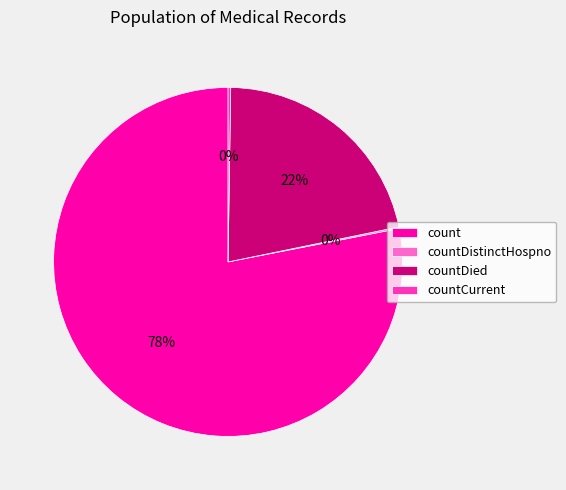

The countDied slice represents 30% of the pie. True or false?

False